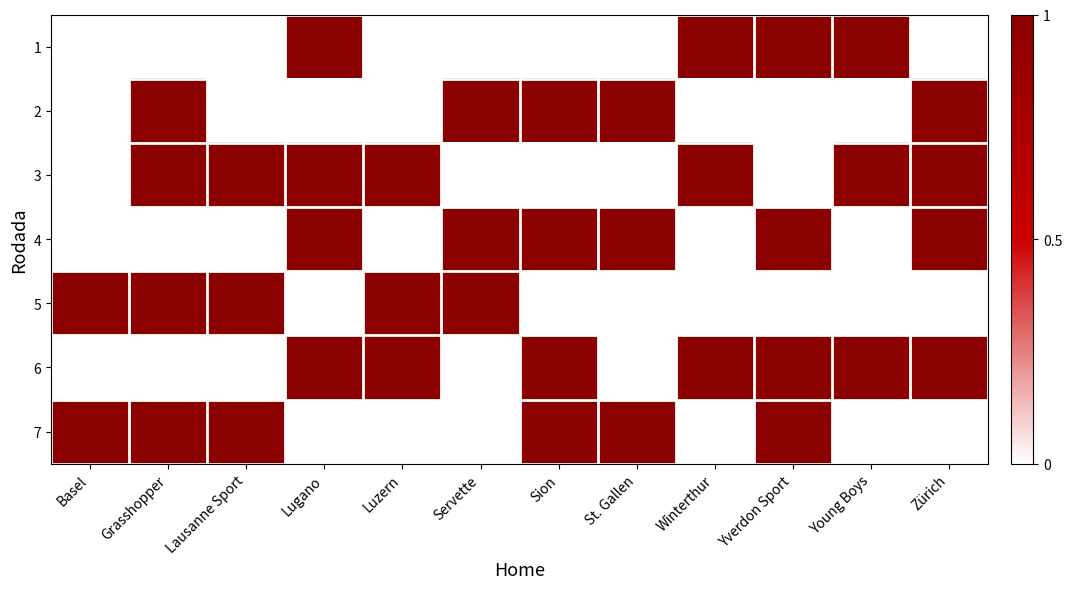

Reading left to right, transcribe all the data shown in this chart.

1: Basel=0	Grasshopper=0	Lausanne Sport=0	Lugano=1	Luzern=0	Servette=0	Sion=0	St. Gallen=0	Winterthur=1	Yverdon Sport=1	Young Boys=1	Zürich=0
2: Basel=0	Grasshopper=1	Lausanne Sport=0	Lugano=0	Luzern=0	Servette=1	Sion=1	St. Gallen=1	Winterthur=0	Yverdon Sport=0	Young Boys=0	Zürich=1
3: Basel=0	Grasshopper=1	Lausanne Sport=1	Lugano=1	Luzern=1	Servette=0	Sion=0	St. Gallen=0	Winterthur=1	Yverdon Sport=0	Young Boys=1	Zürich=1
4: Basel=0	Grasshopper=0	Lausanne Sport=0	Lugano=1	Luzern=0	Servette=1	Sion=1	St. Gallen=1	Winterthur=0	Yverdon Sport=1	Young Boys=0	Zürich=1
5: Basel=1	Grasshopper=1	Lausanne Sport=1	Lugano=0	Luzern=1	Servette=1	Sion=0	St. Gallen=0	Winterthur=0	Yverdon Sport=0	Young Boys=0	Zürich=0
6: Basel=0	Grasshopper=0	Lausanne Sport=0	Lugano=1	Luzern=1	Servette=0	Sion=1	St. Gallen=0	Winterthur=1	Yverdon Sport=1	Young Boys=1	Zürich=1
7: Basel=1	Grasshopper=1	Lausanne Sport=1	Lugano=0	Luzern=0	Servette=0	Sion=1	St. Gallen=1	Winterthur=0	Yverdon Sport=1	Young Boys=0	Zürich=0